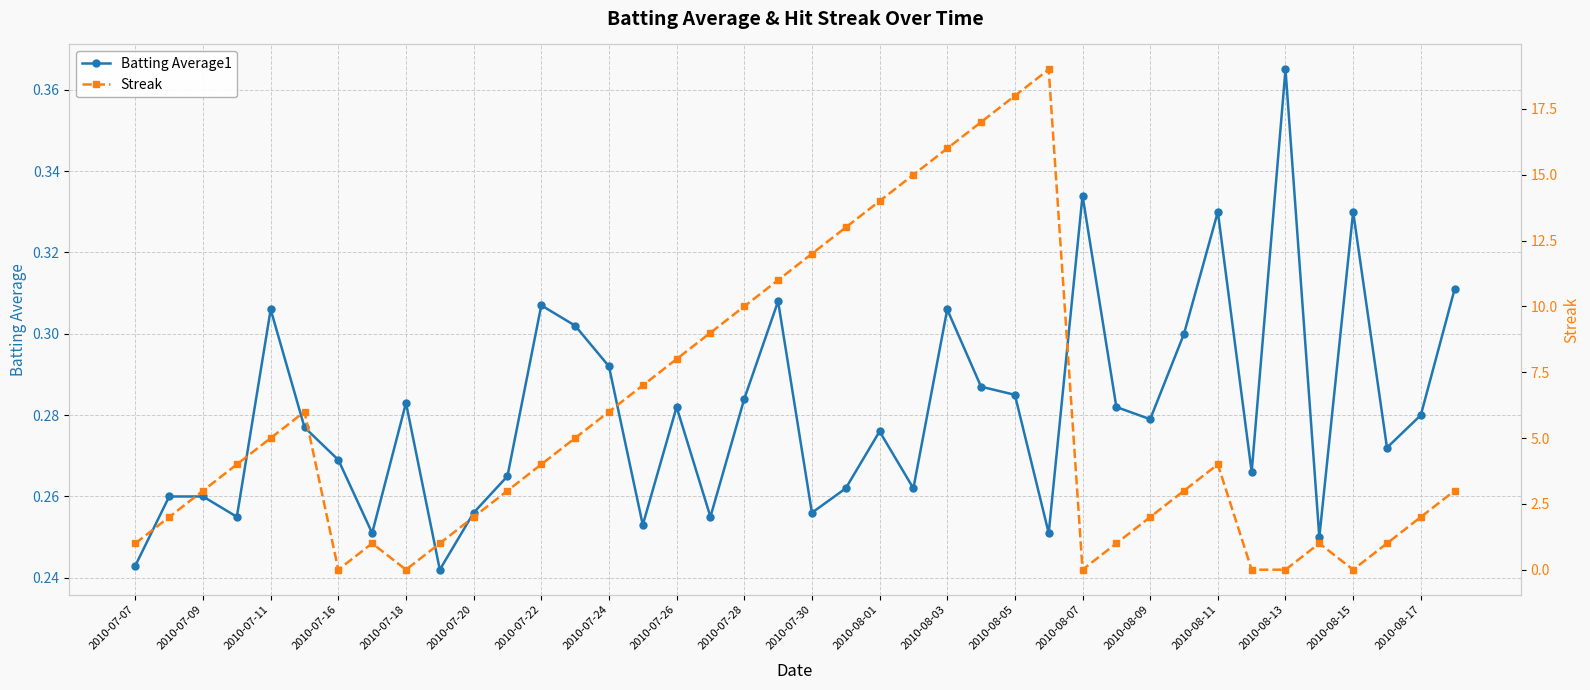

True or false: Batting Average1 and Streak intersect in this chart.

True